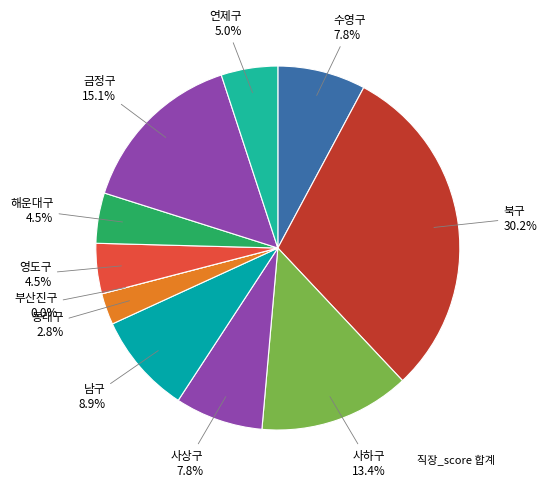

What percentage is NOT represented by 금정구?

84.9%